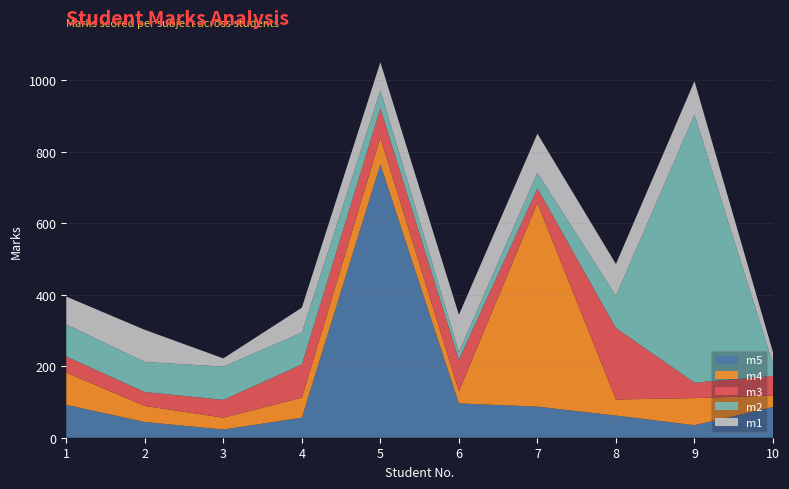

Reading left to right, transcribe all the data shown in this chart.

m1: 78	90	23	70	79	104	110	89	94	32
m2: 90	84	93	89	50	22	43	90	750	34
m3: 45	39	50	93	82	88	41	200	43	55
m4: 90	45	33	56	75	34	570	45	76	32
m5: 92	44	23	56	765	96	87	62	35	86